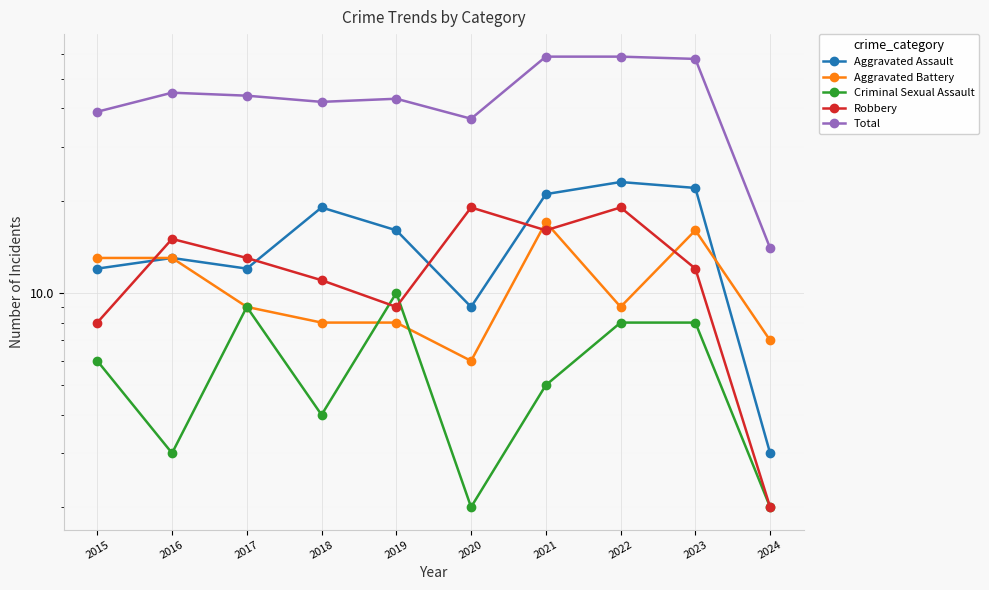

Count the number of categories in the chart.

10